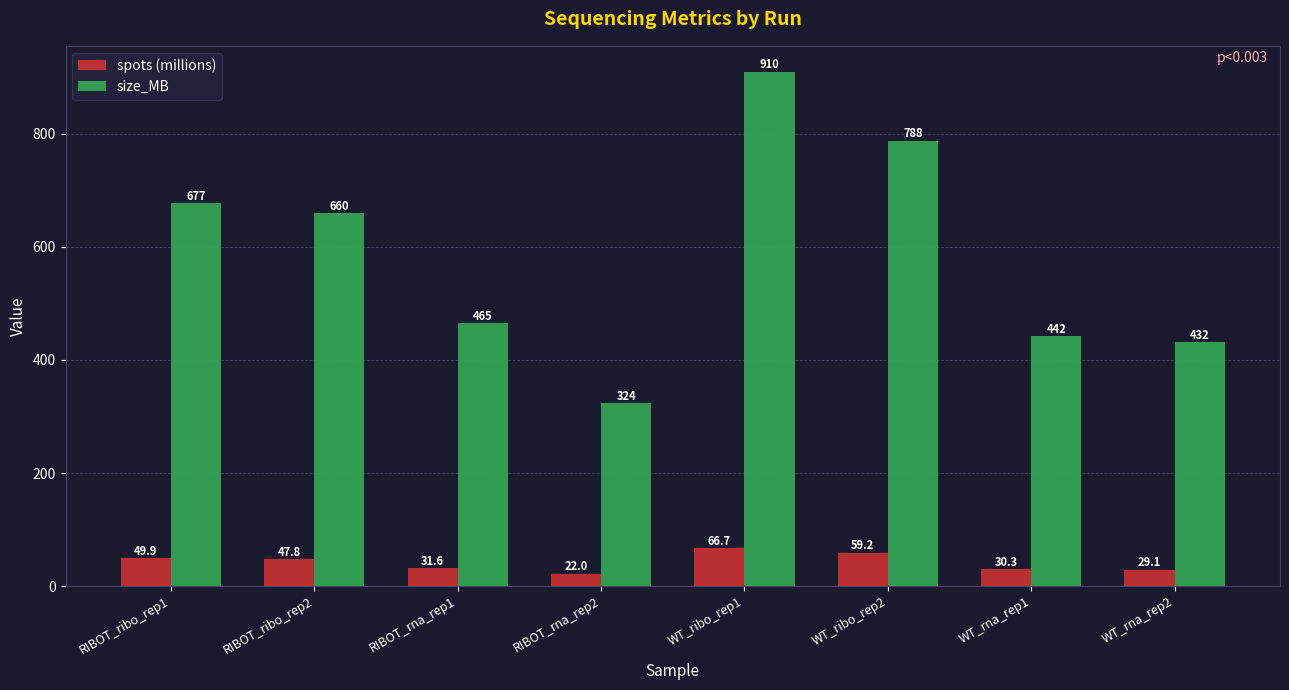

What is the label of the 8th bar from the right?

RIBOT_ribo_rep1